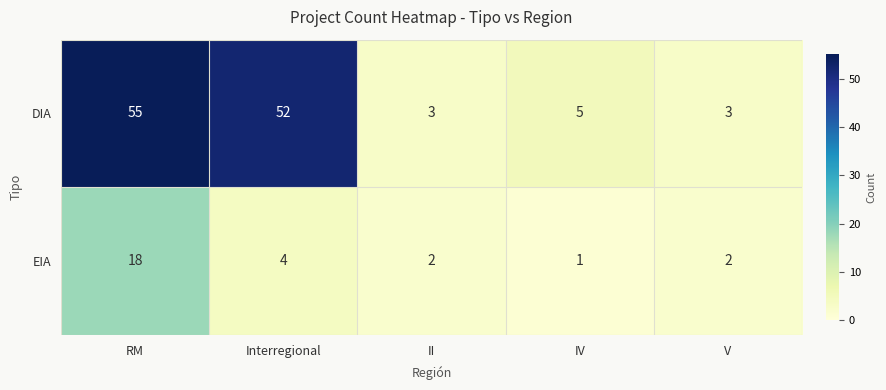

Where is DIA nearest to the value 29?

Interregional